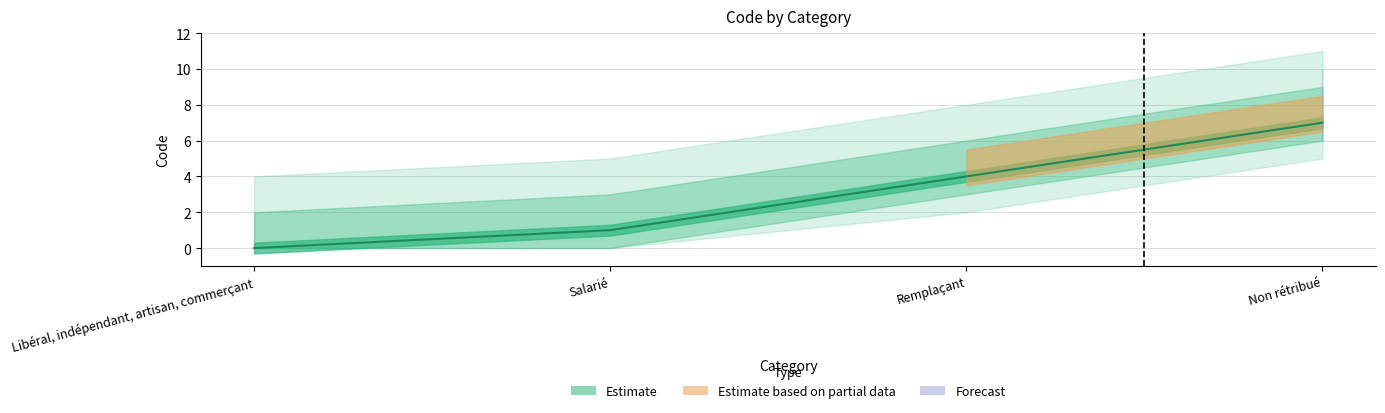

What is the label of the 3rd point from the right?

Salarié